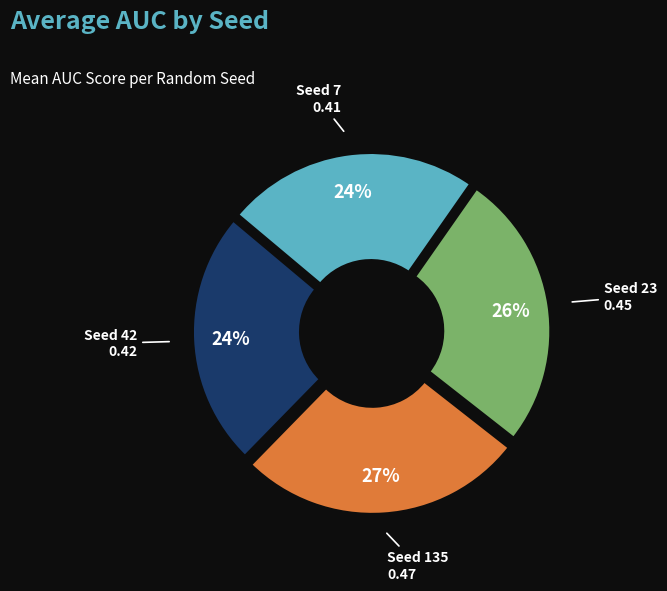

Is 19 the majority of the pie?

No